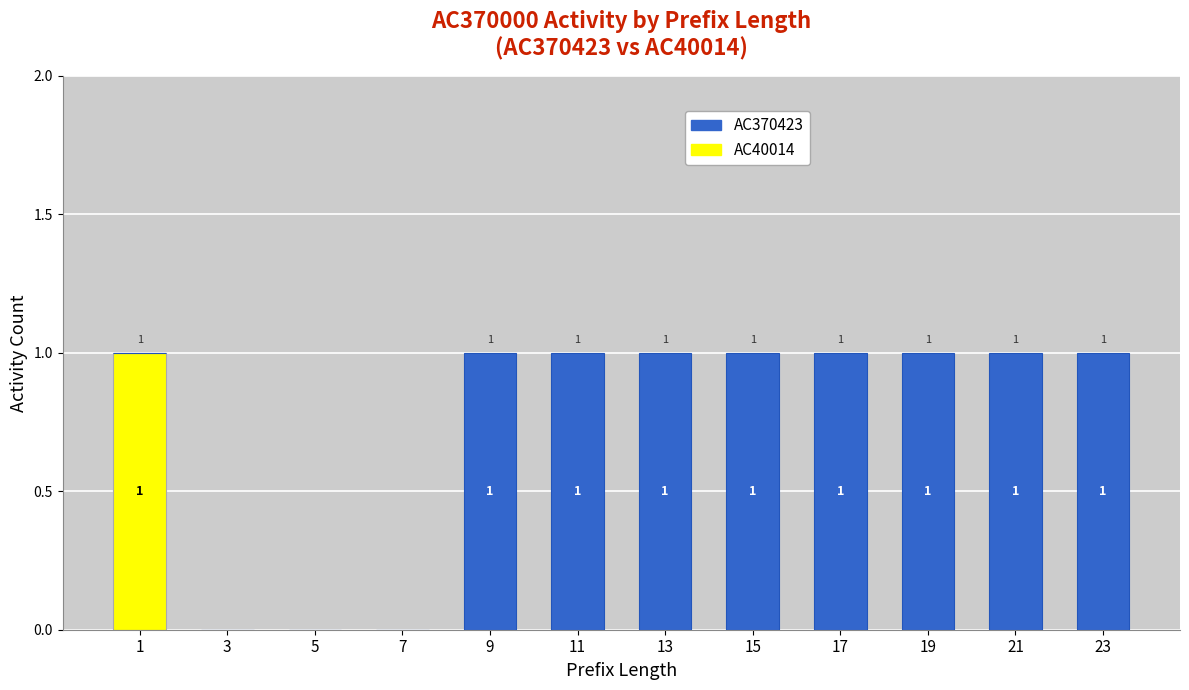

Reading left to right, transcribe the values for AC40014.

1=1	3=0	5=0	7=0	9=0	11=0	13=0	15=0	17=0	19=0	21=0	23=0